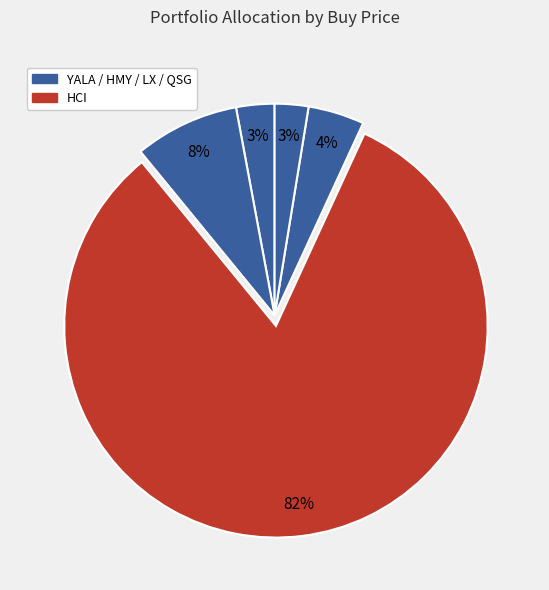

Count the number of slices in the pie.

5